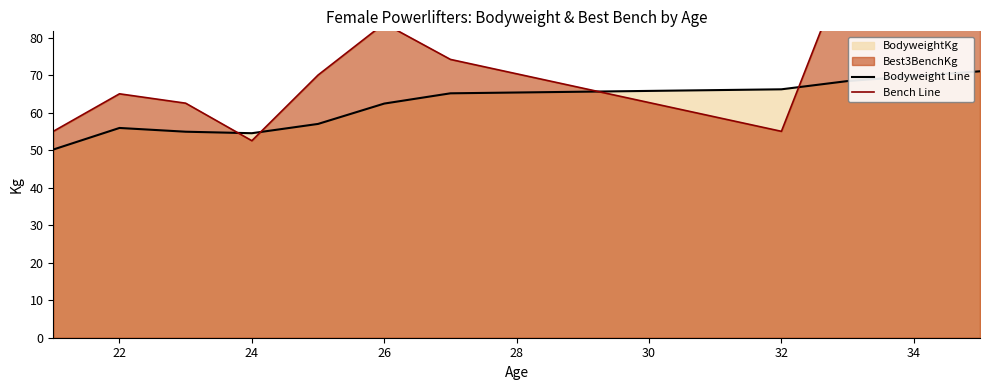

What is the maximum value for Bodyweight Line?

71.0